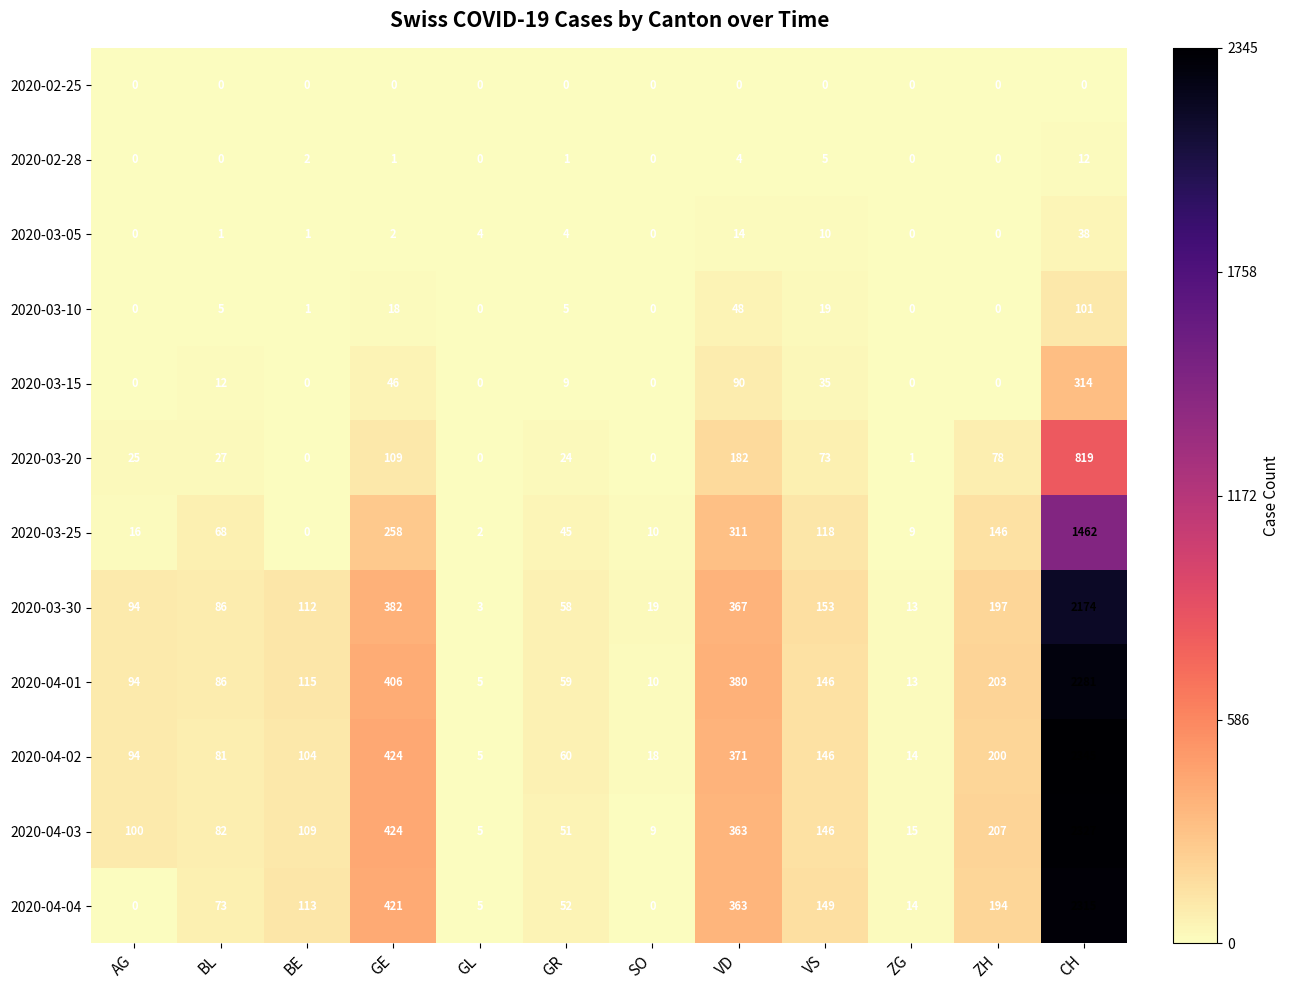

At which category does the chart reach its peak across all series?

CH